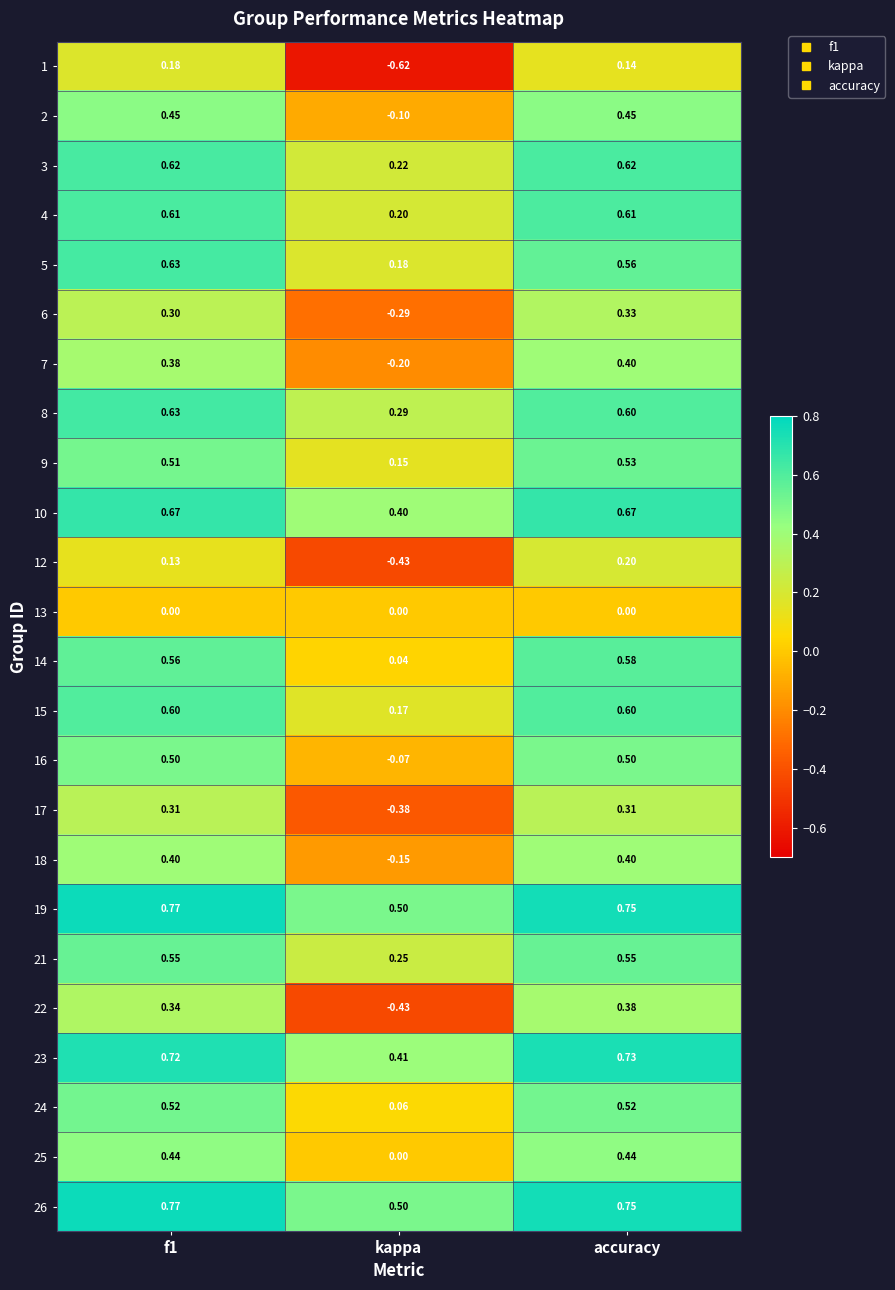

Where is 6 nearest to the value 0?

kappa